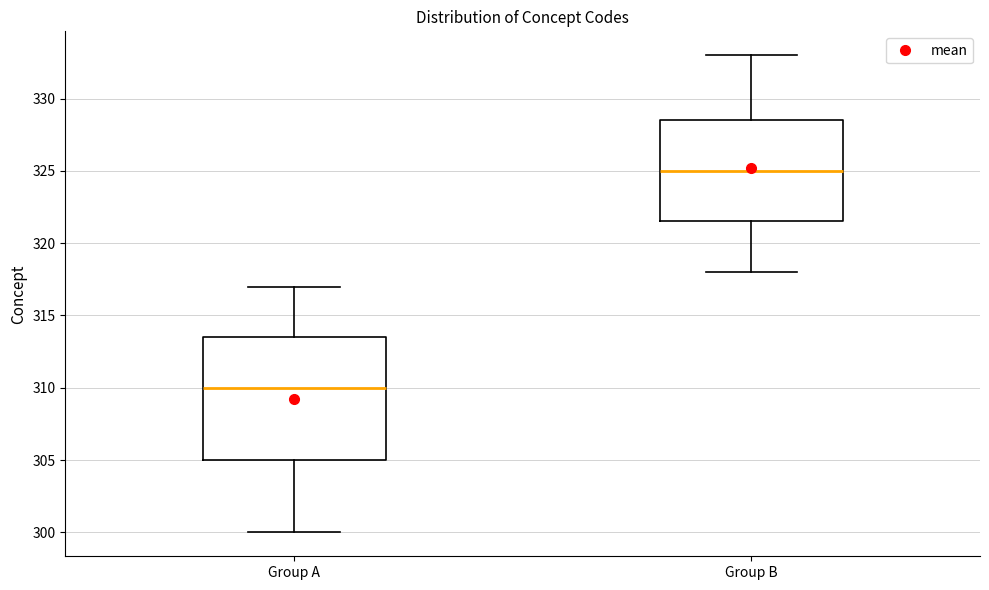

Where does the median line of the box for Group B sit on the y-axis? The values are not printed on the chart, so give them approximately, as read against the axis.

325.0